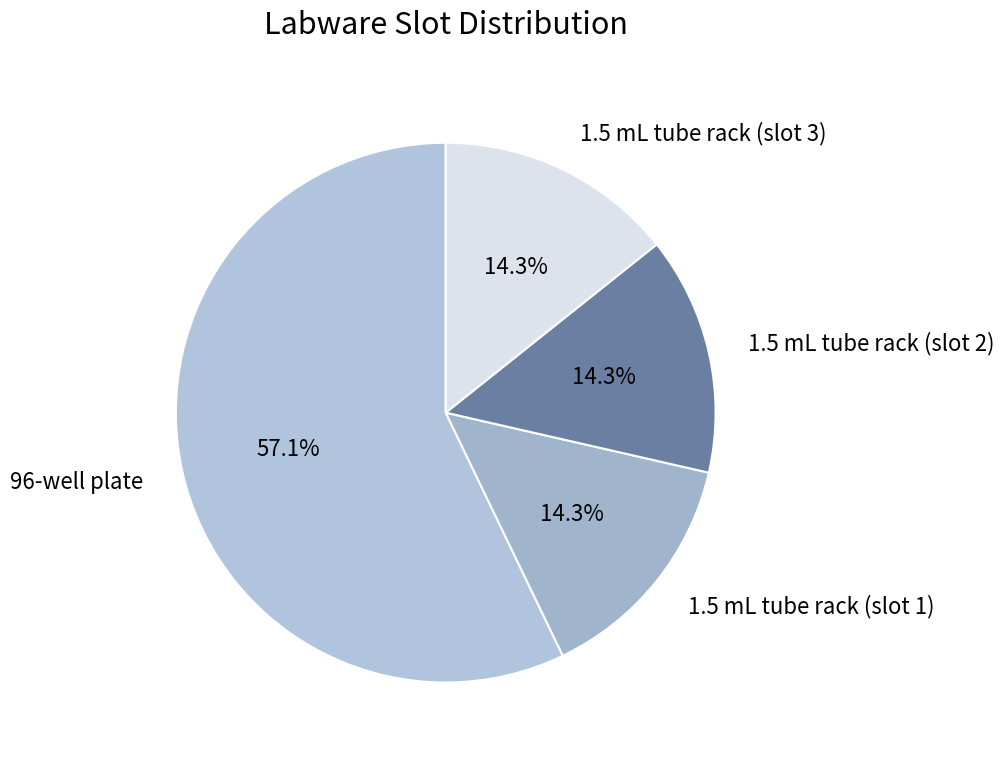

Count the number of slices in the pie.

4